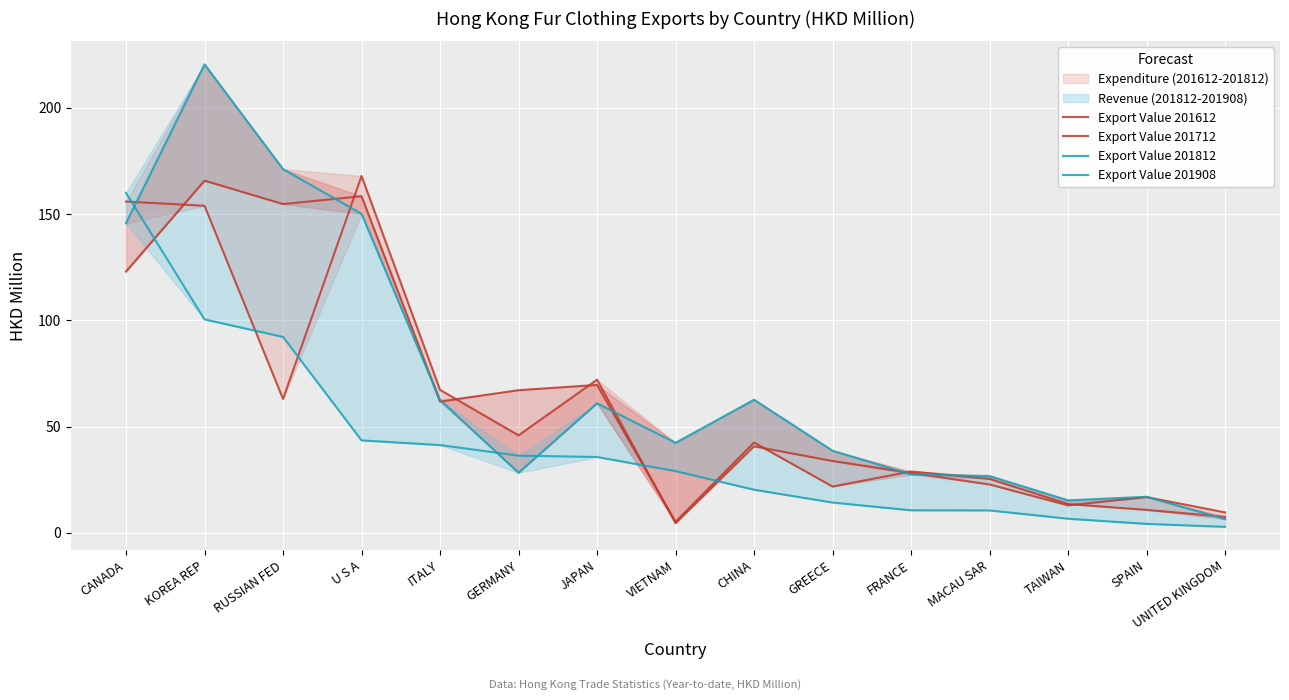

What value does the Export Value 201612 series have at TAIWAN?

12.9